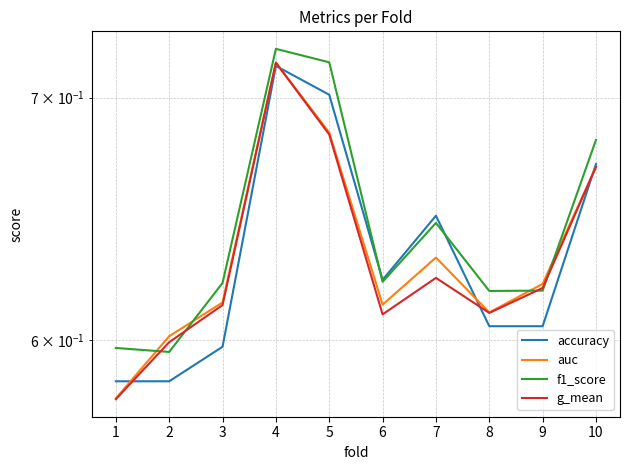

Between 8 and 9, which is larger?

8